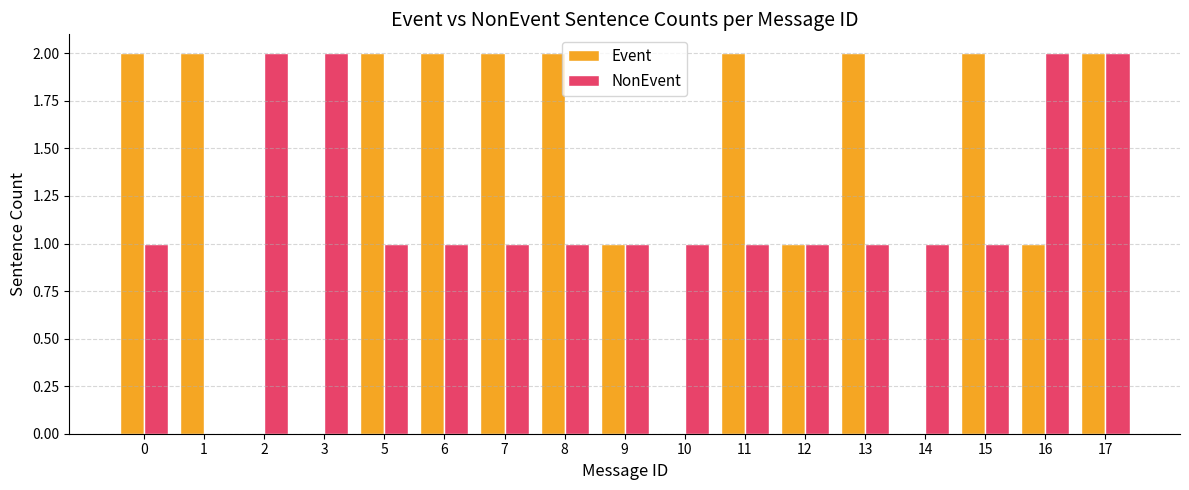

Between 12 and 13, which series saw the biggest shift?

Event